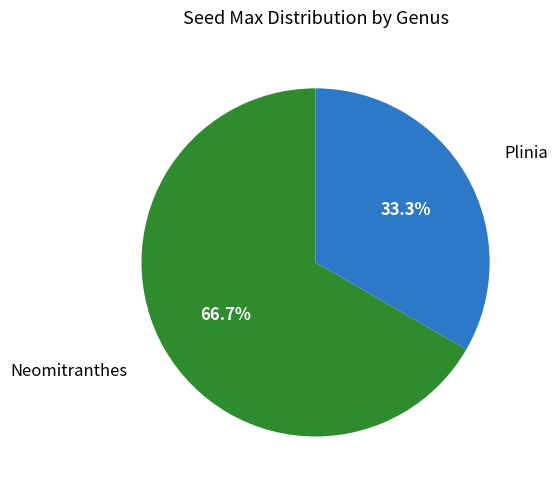

Is there any slice that represents more than half of the pie?

Yes